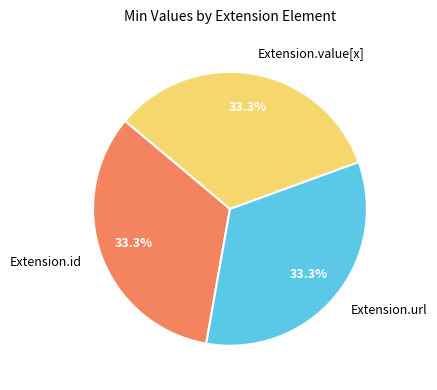

Combined, what portion of the pie is Extension.id and Extension.url?

66.7%